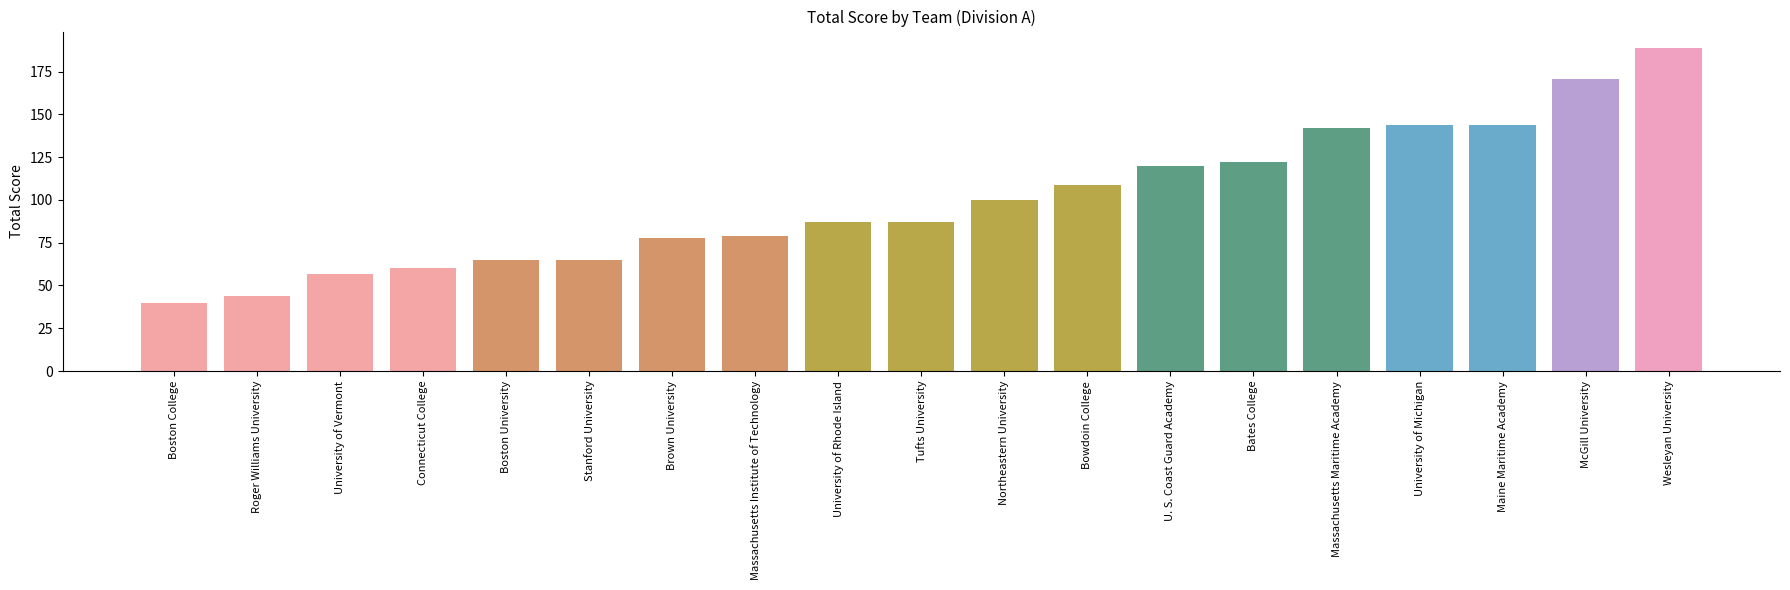

At which category does the chart reach its minimum across all series?

Boston College